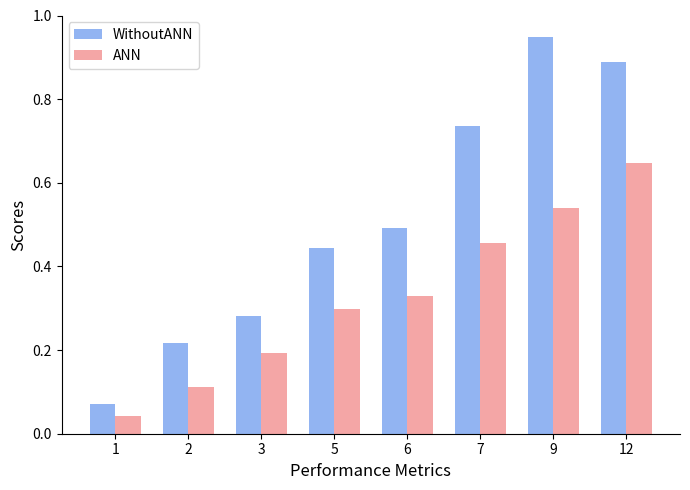

List the series in order of their overall mean, lowest first.

ANN, WithoutANN